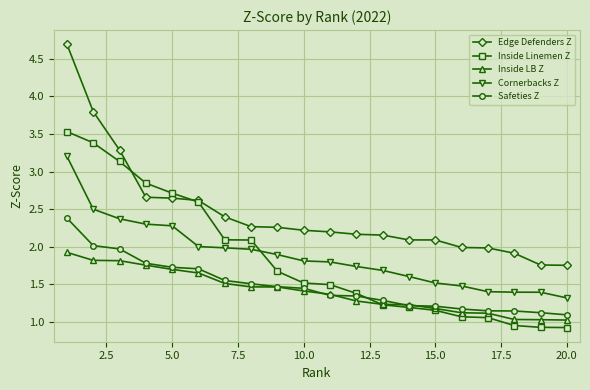

How many intersections are there between Inside Linemen Z and Cornerbacks Z?

1